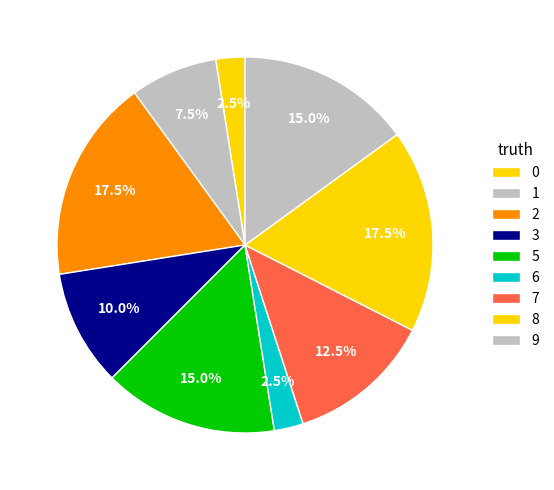

To the nearest percent, what is the difference between the largest and smallest slice percentages?

15%